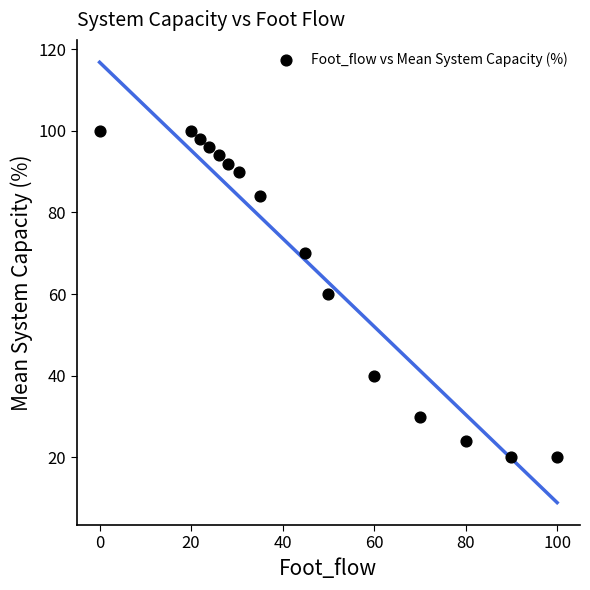

What is the range of Y values (max minus min)?

80